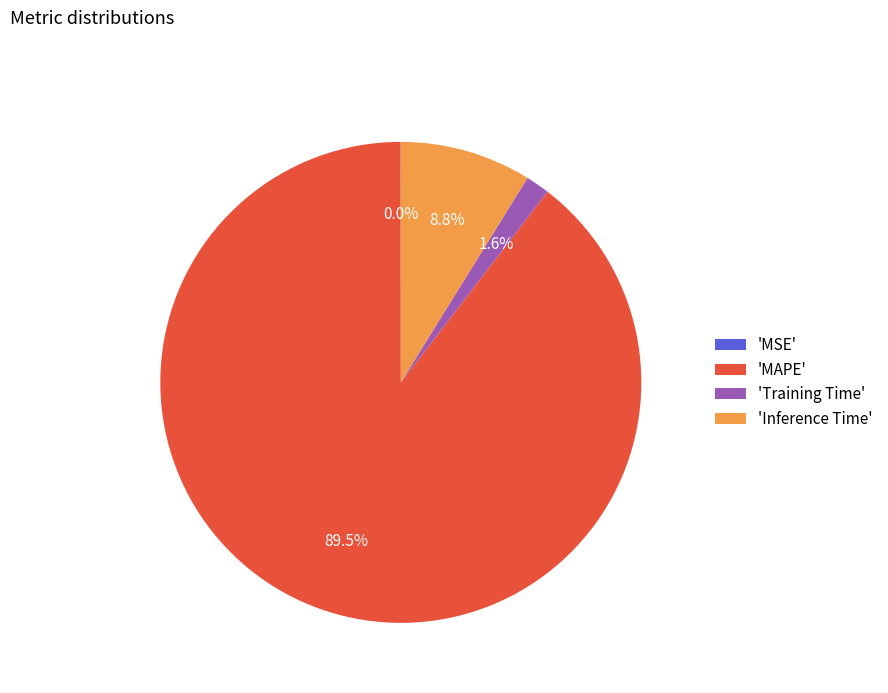

Which slice represents more than half of the pie?

'MAPE'